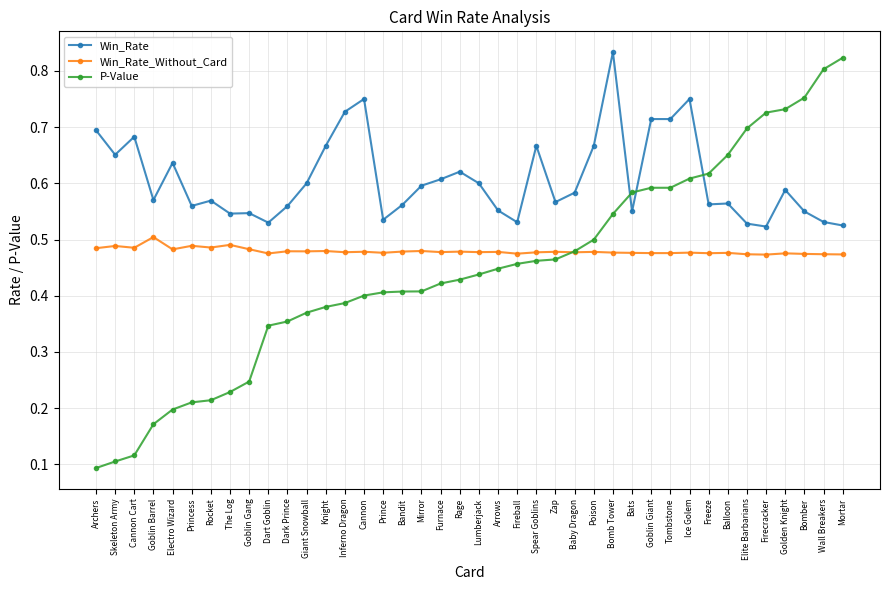

List the series in order of their overall mean, lowest first.

P-Value, Win_Rate_Without_Card, Win_Rate